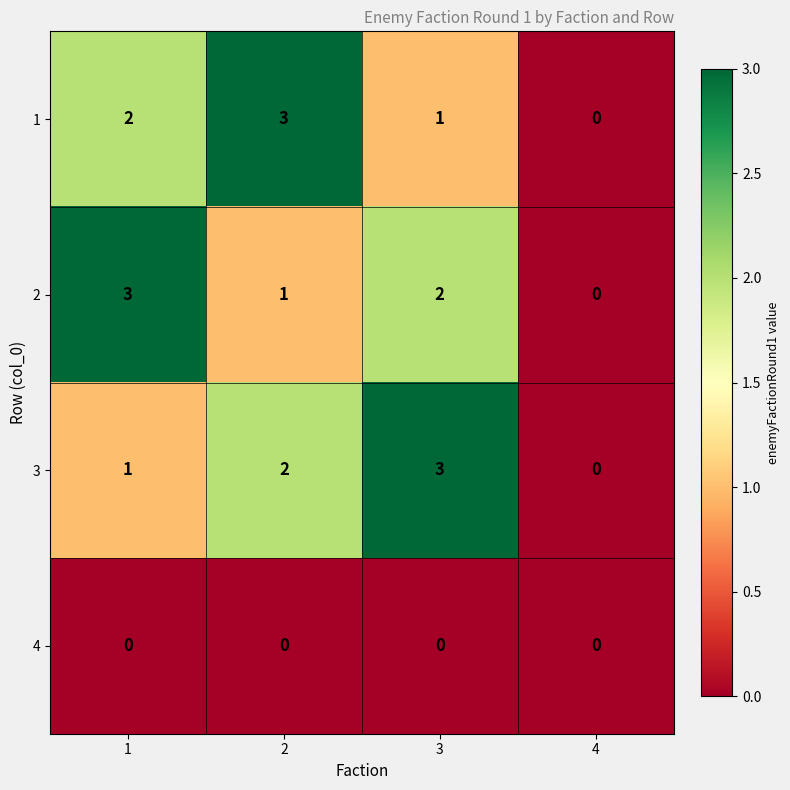

How many categories are shown in the chart?

4